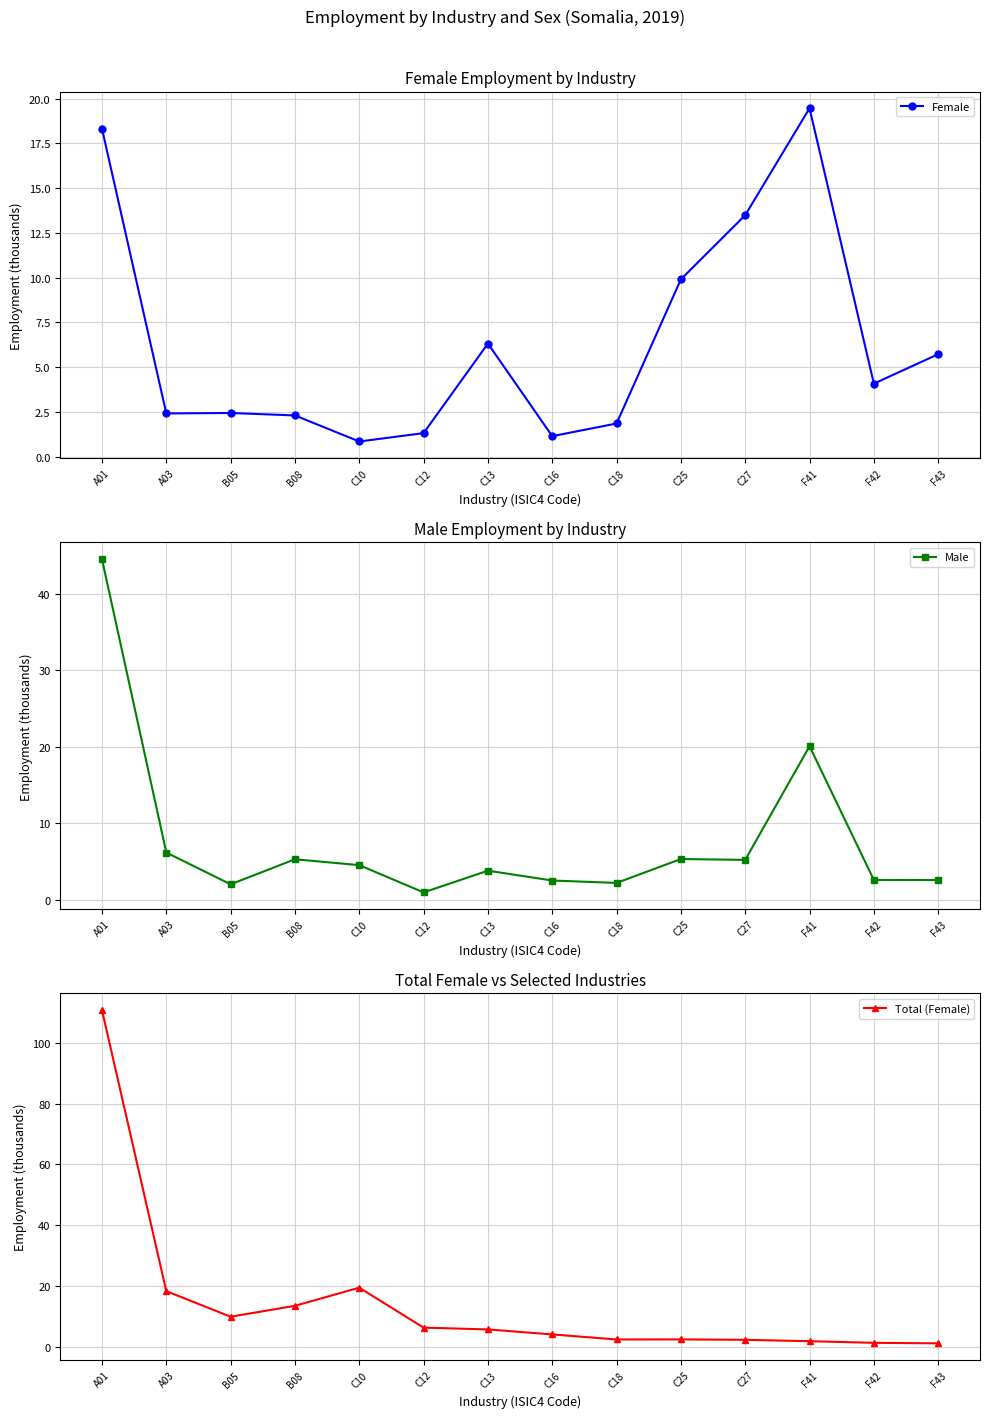

At which label does Male reach its peak?

A01